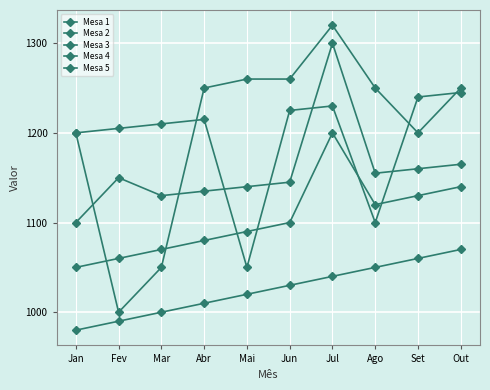

At which category does Mesa 1 reach its first local valley?

Fev